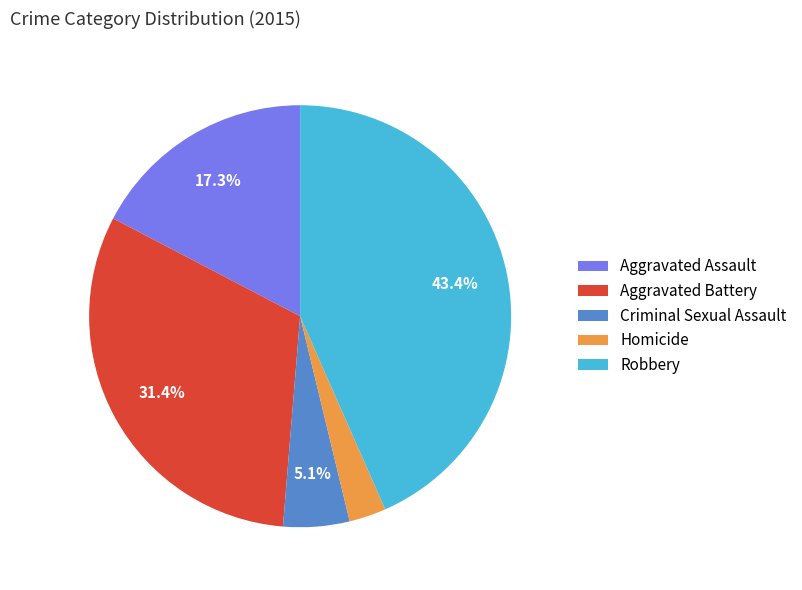

Is there any slice that represents more than half of the pie?

No